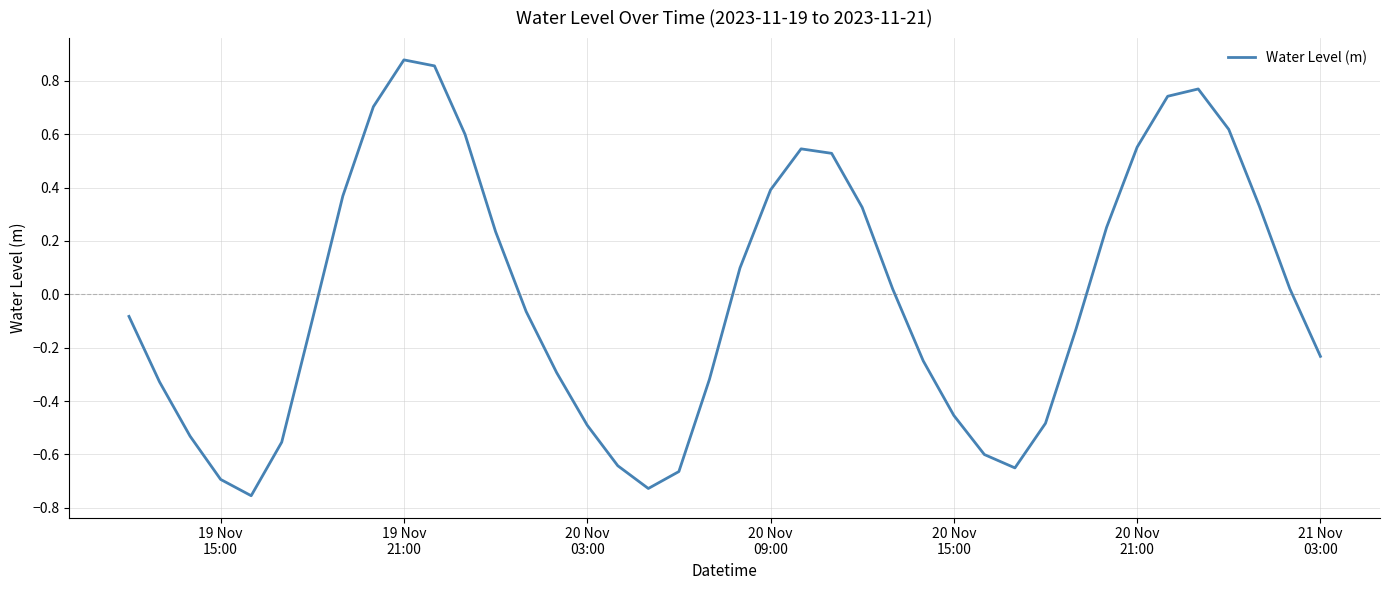

What is the difference between the maximum and minimum values?

1.6